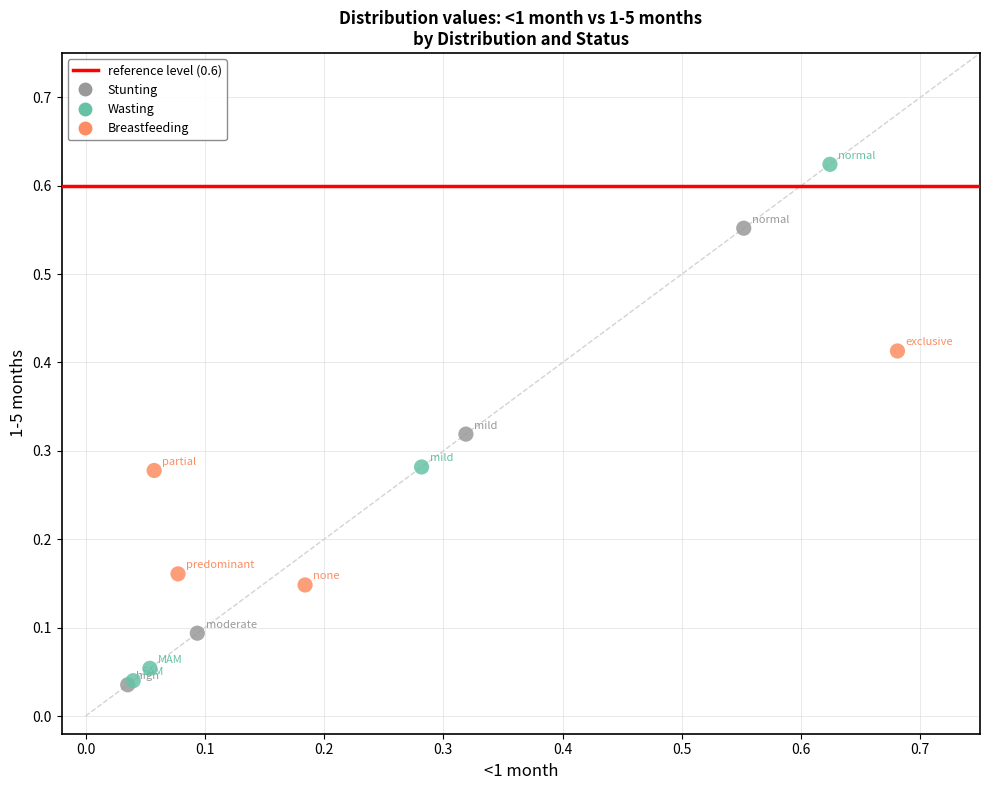

Which series has the widest spread of Y values?

Wasting